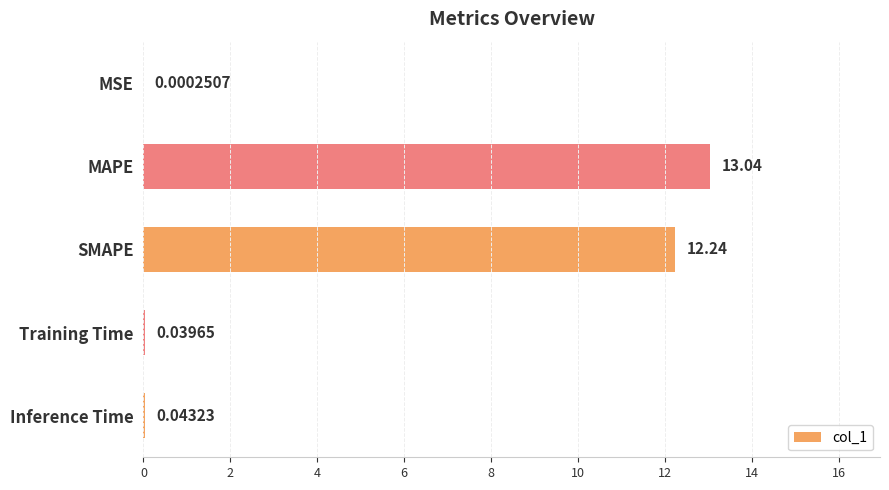

What is the sum of all values?

25.4